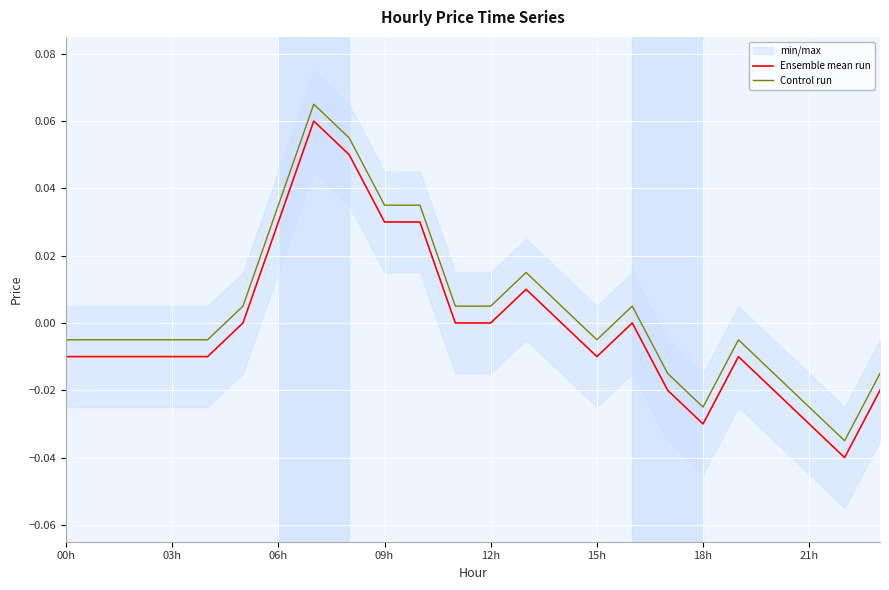

List the series in order of their overall mean, lowest first.

Ensemble mean run, Control run